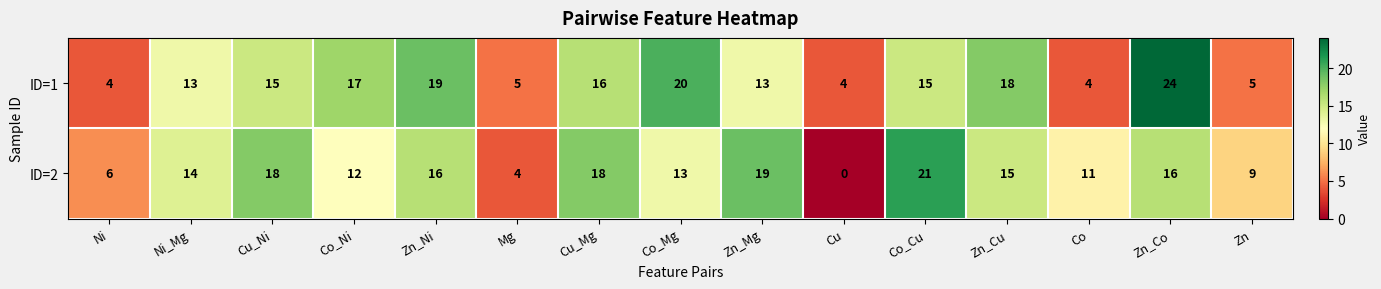

How many categories are shown in the chart?

15